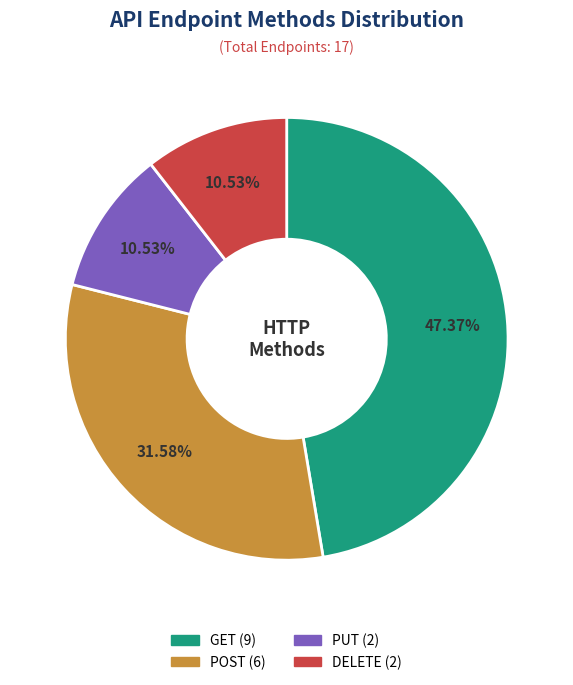

Between GET and DELETE, which is larger?

GET